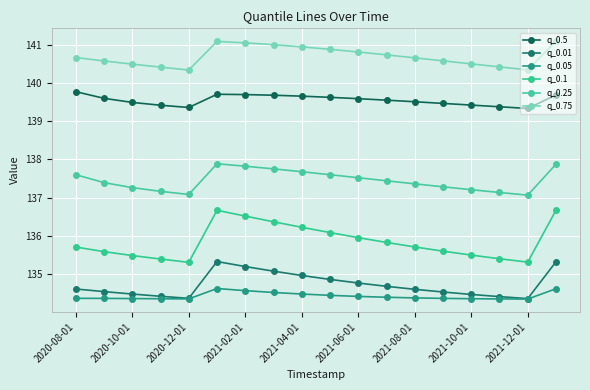

What is the maximum value shown in the chart?

141.1